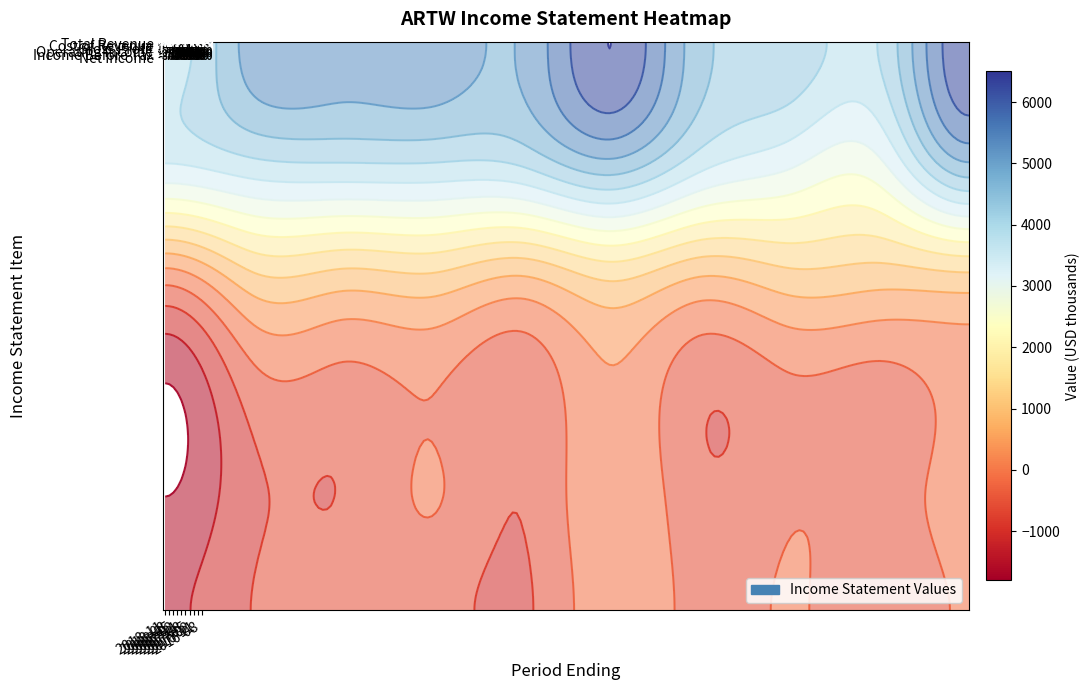

What is the difference between the highest and lowest values at 2016-11?

4700